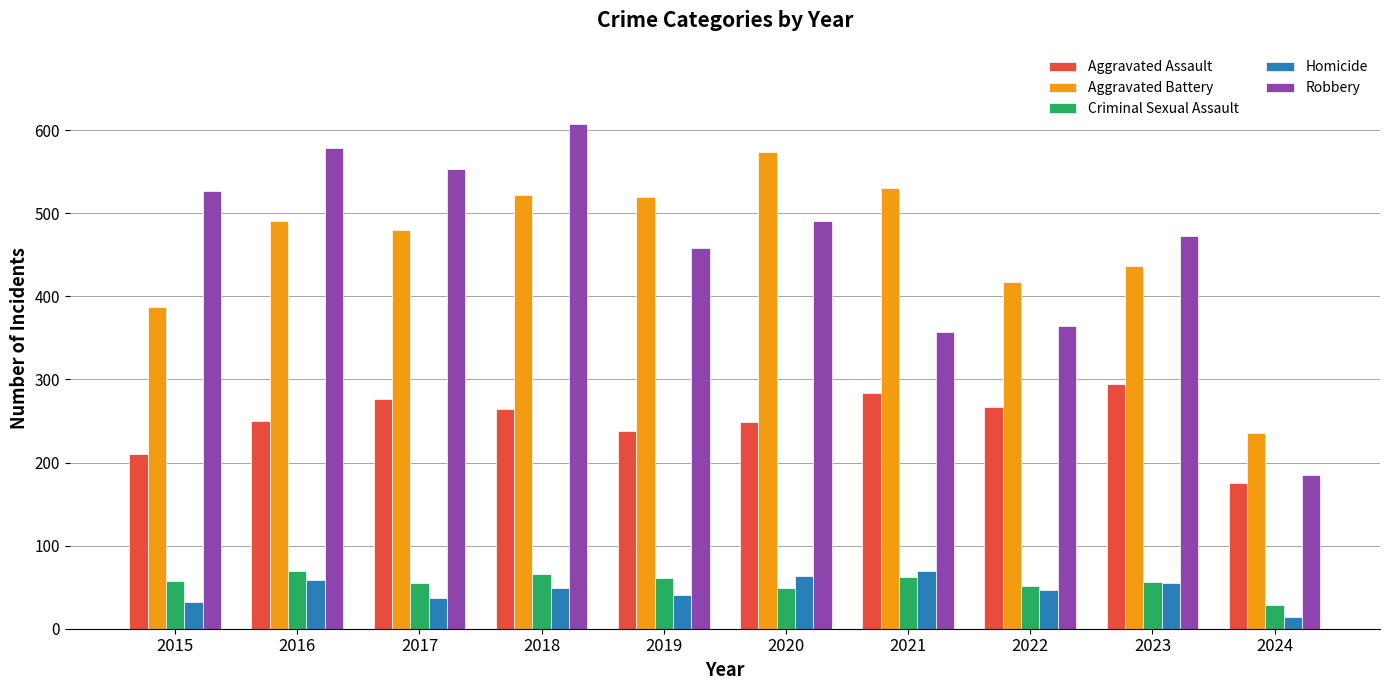

The value of Criminal Sexual Assault at 2020 is 49. True or false?

True